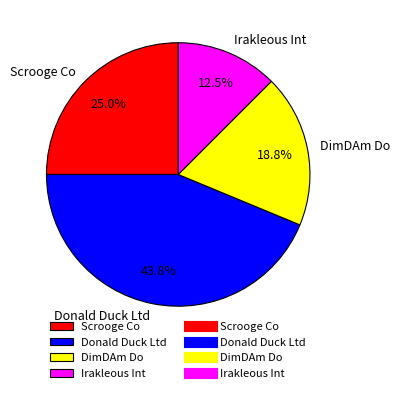

What is the largest slice in the pie chart?

Donald Duck Ltd